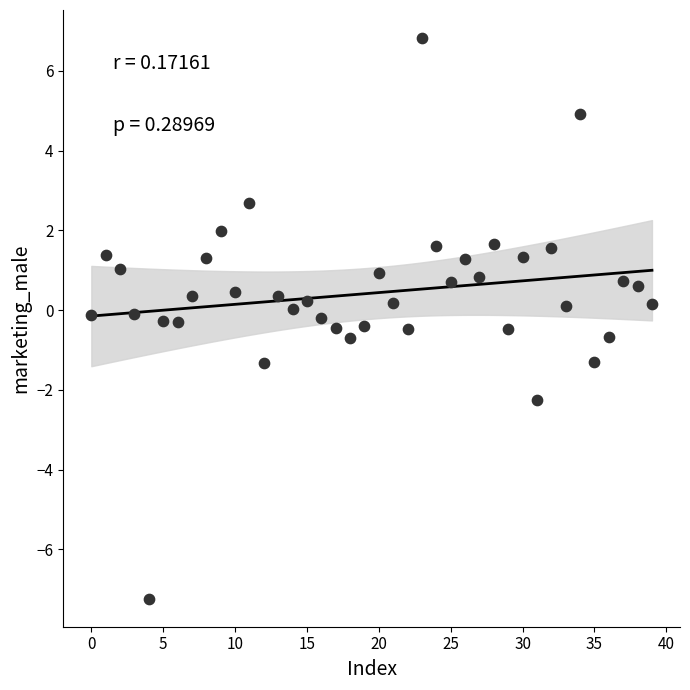

What is the range of Y values (max minus min)?

14.1